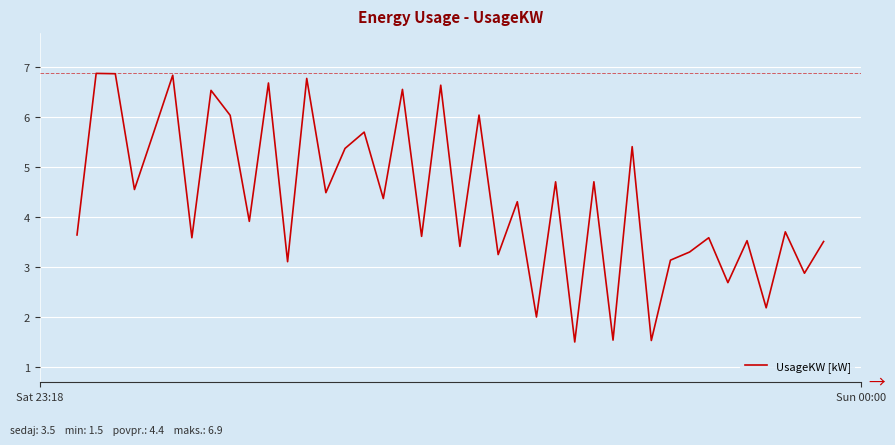

What is the greatest value displayed?

6.9